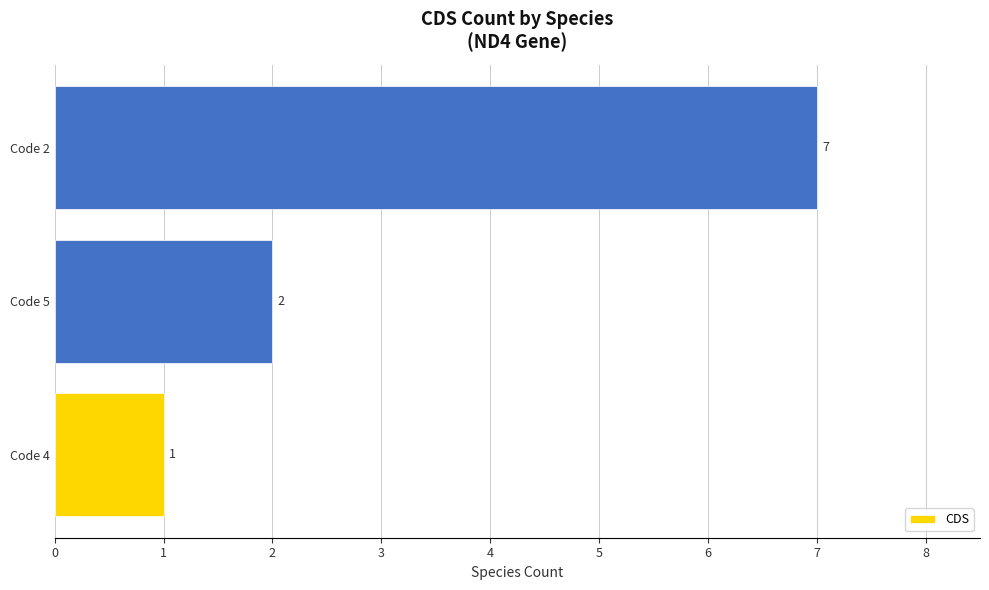

At which label is the value closest to 4?

Code 5